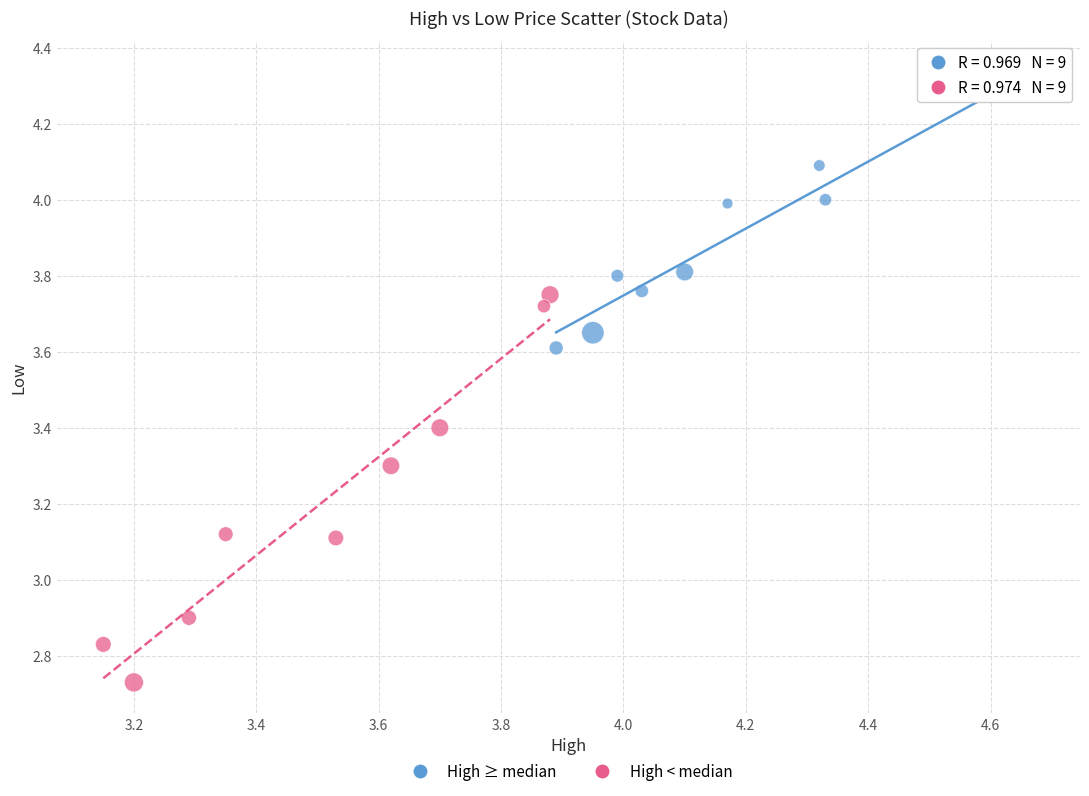

Which series has the widest spread of Y values?

High < median